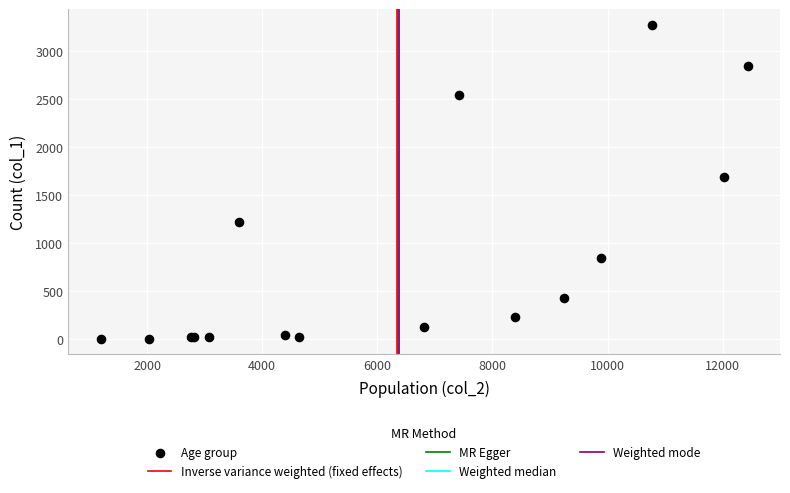

What Y value in the scatter plot is closest to 1638?

1690